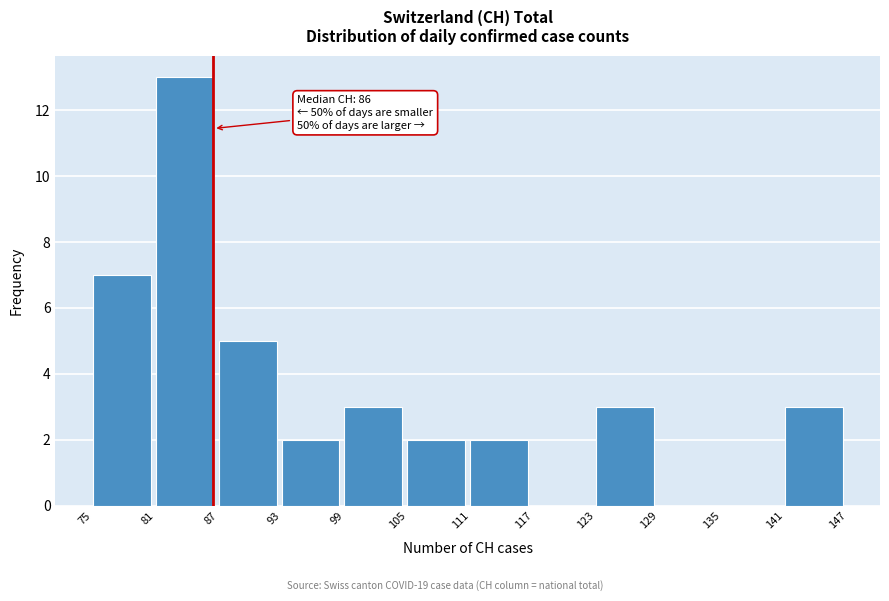

Which range on the x-axis has the tallest bar?

81 to 87